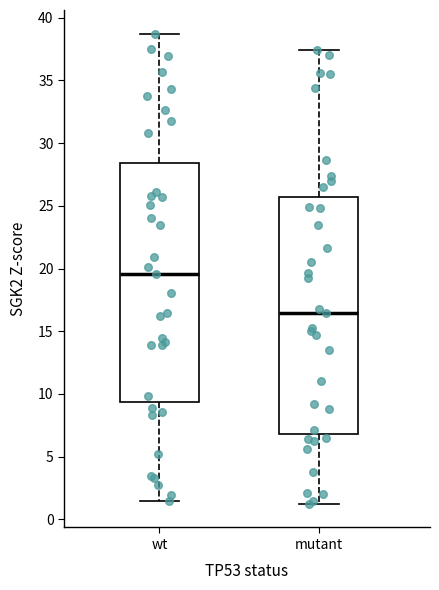

Reading left to right, read every box against the y-axis: the position of its median line, the range the box covers, and the ends of its whiskers. The values are not printed on the chart, so give them approximately, as read against the axis.

wt: median 19.5, box 9.5 to 28.5, whiskers 1.5 to 38.5
mutant: median 16.5, box 7.0 to 25.5, whiskers 1.0 to 37.5